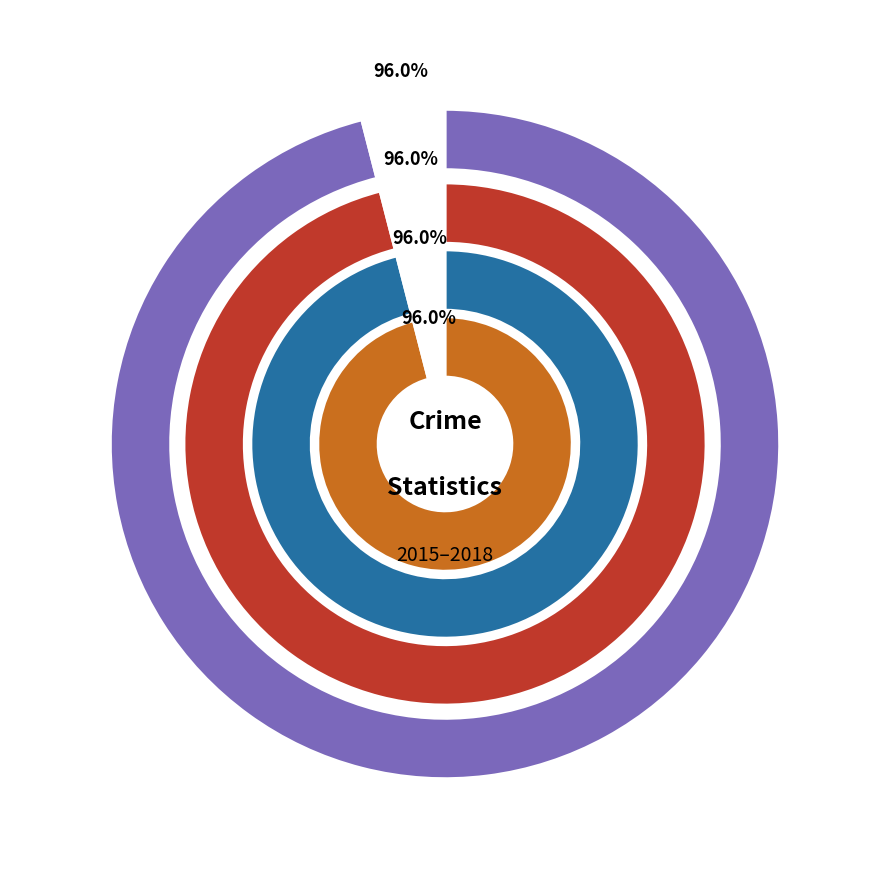

What percentage is the Aggravated Assault slice, to the nearest percent?

8%